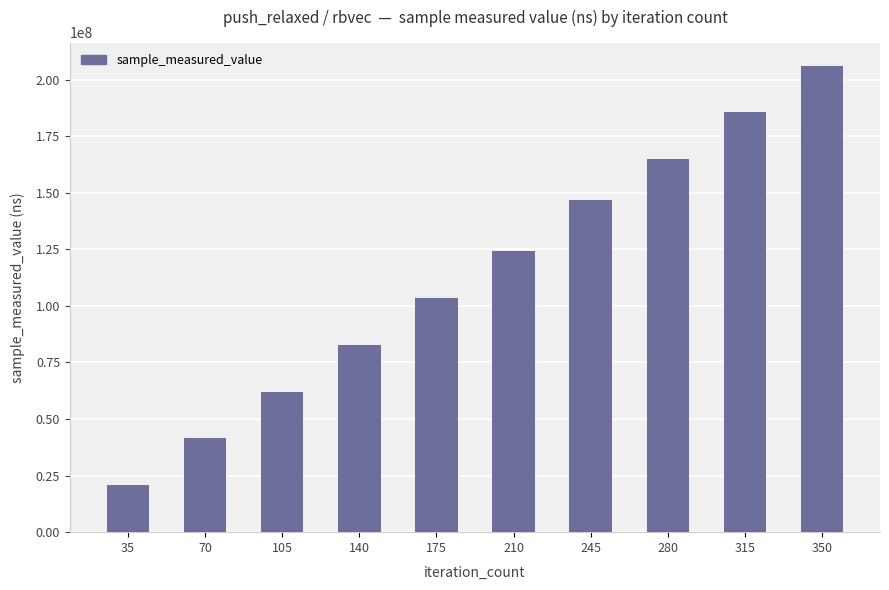

Does the chart contain any negative values?

No